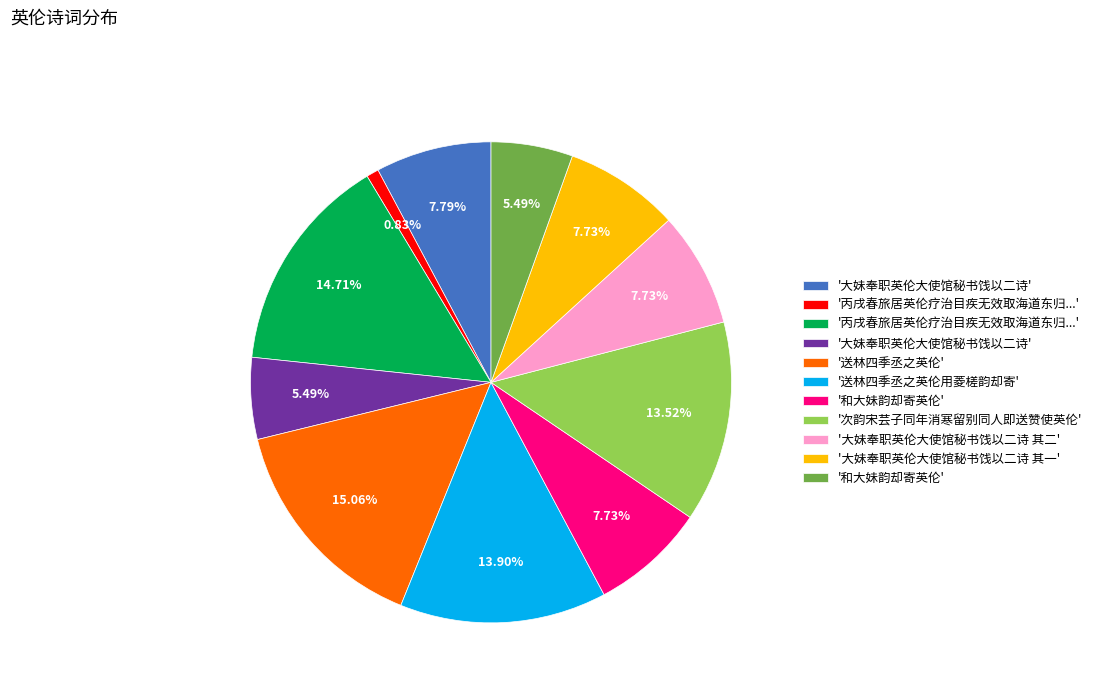

Is there any slice that represents more than half of the pie?

No